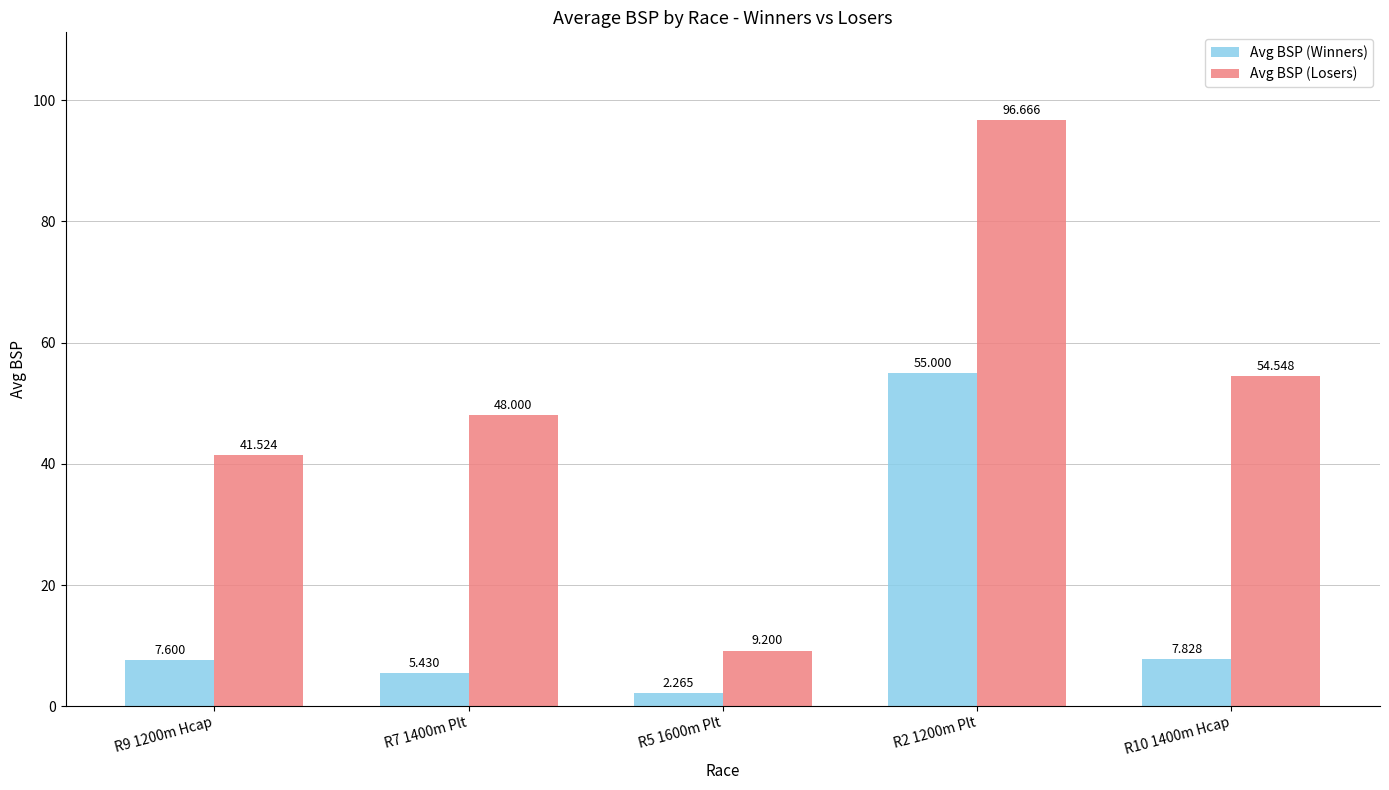

Which series has the widest spread of values?

Avg BSP (Losers)